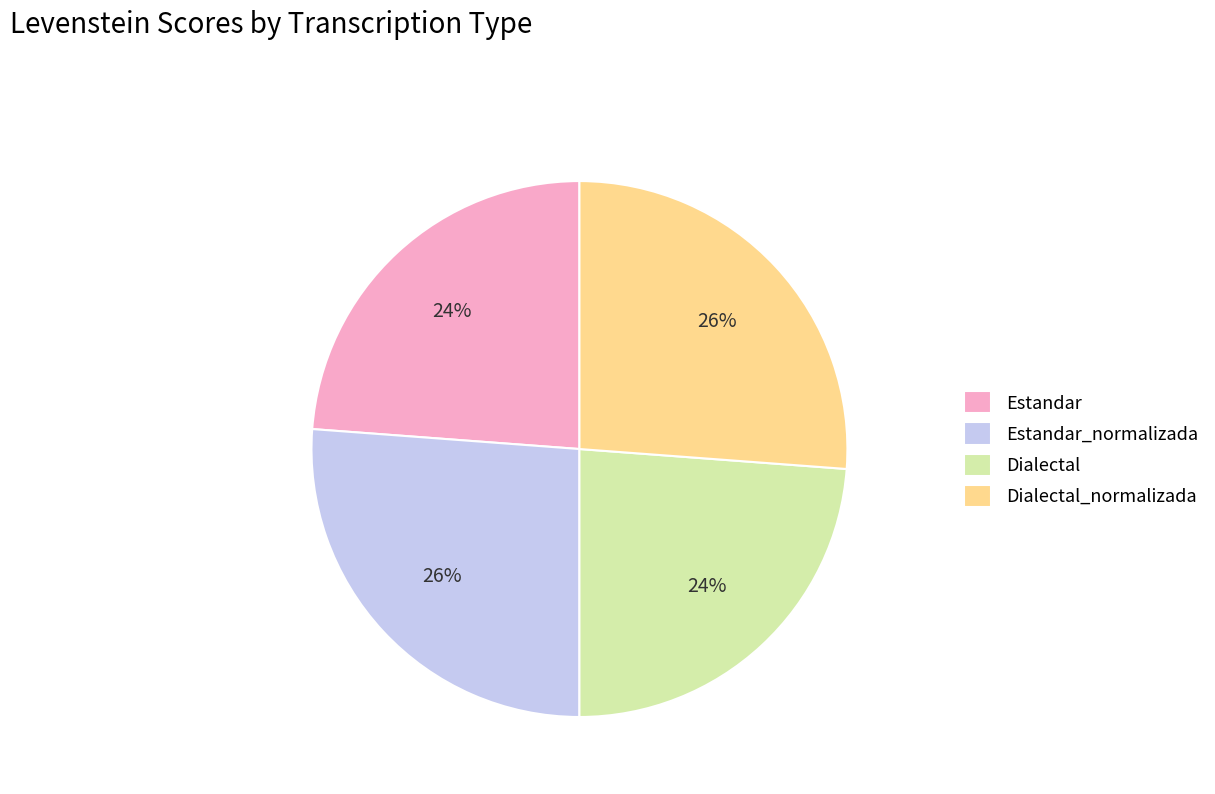

To the nearest percent, what is the difference between the Estandar_normalizada and Dialectal slice percentages?

2%